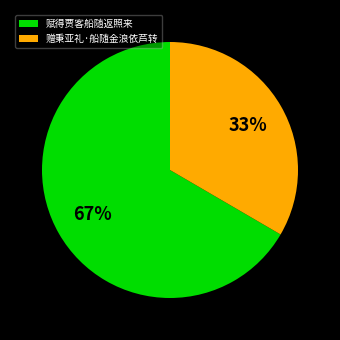

What is the largest slice in the pie chart?

赋得贾客船随返照来